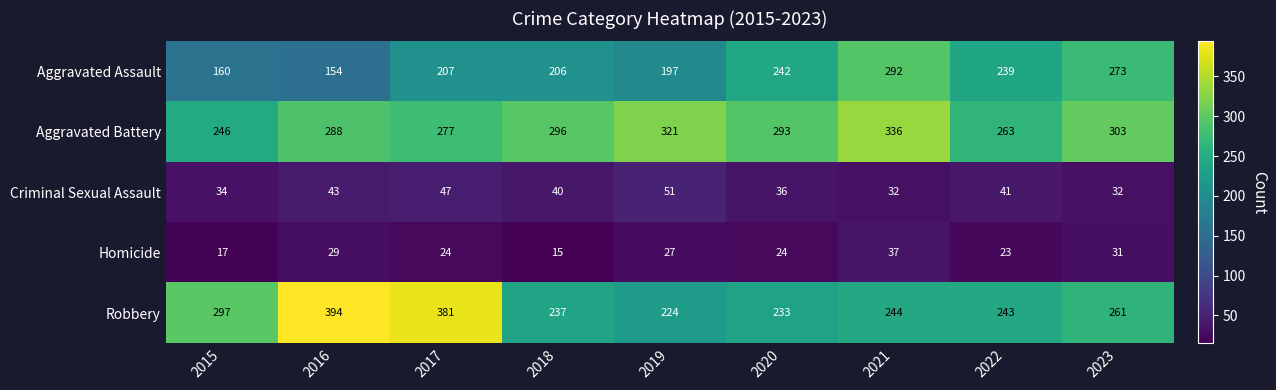

What is the maximum value shown in the chart?

394